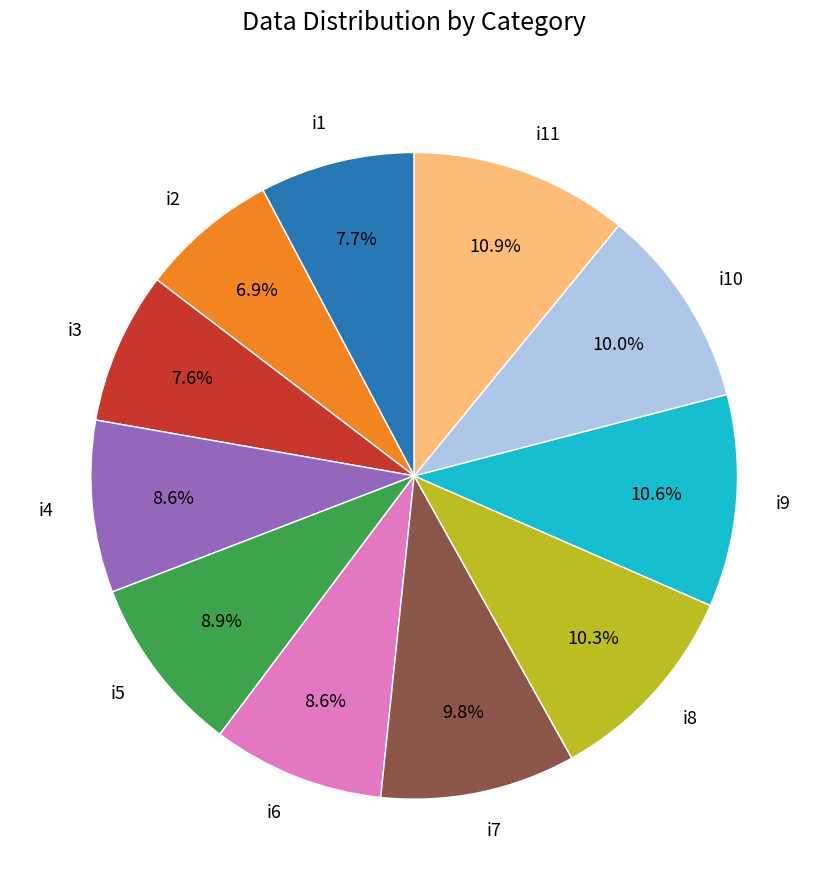

Is the sum of i2 and i4 greater than half?

No